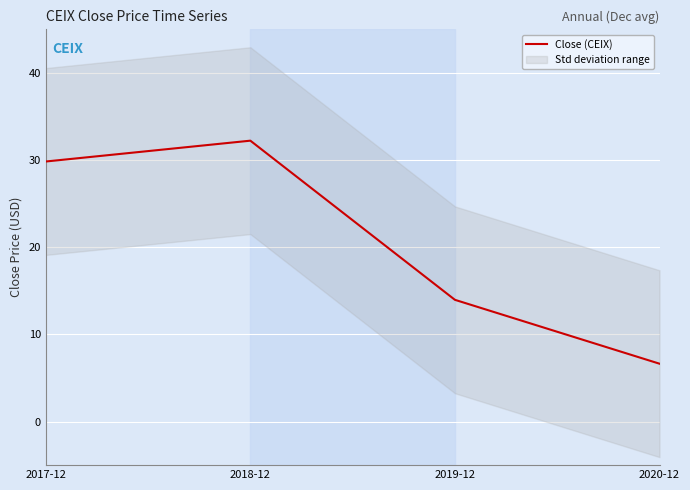

Rank the categories by value from lowest to highest.

2020-12, 2019-12, 2017-12, 2018-12